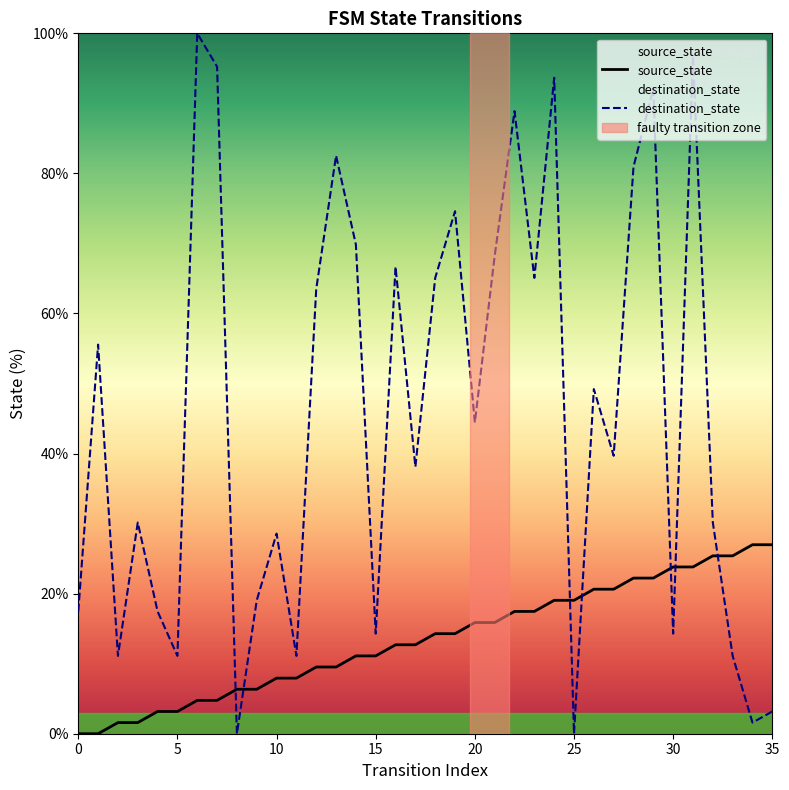

Rank the series by their maximum value, from highest to lowest.

destination_state, source_state